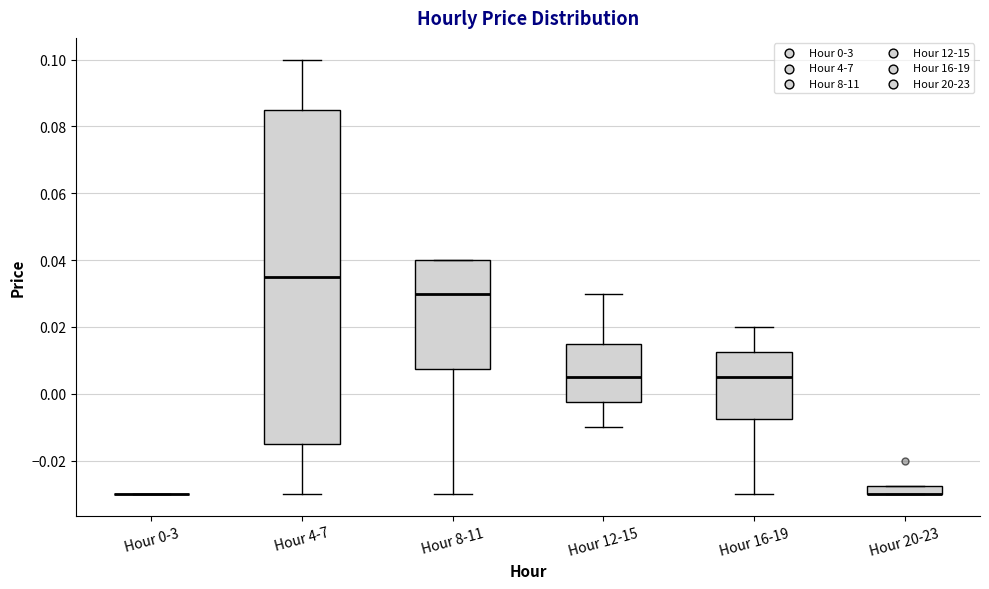

Comparing the boxes themselves (not the whiskers), which one is the tallest?

Hour 4-7